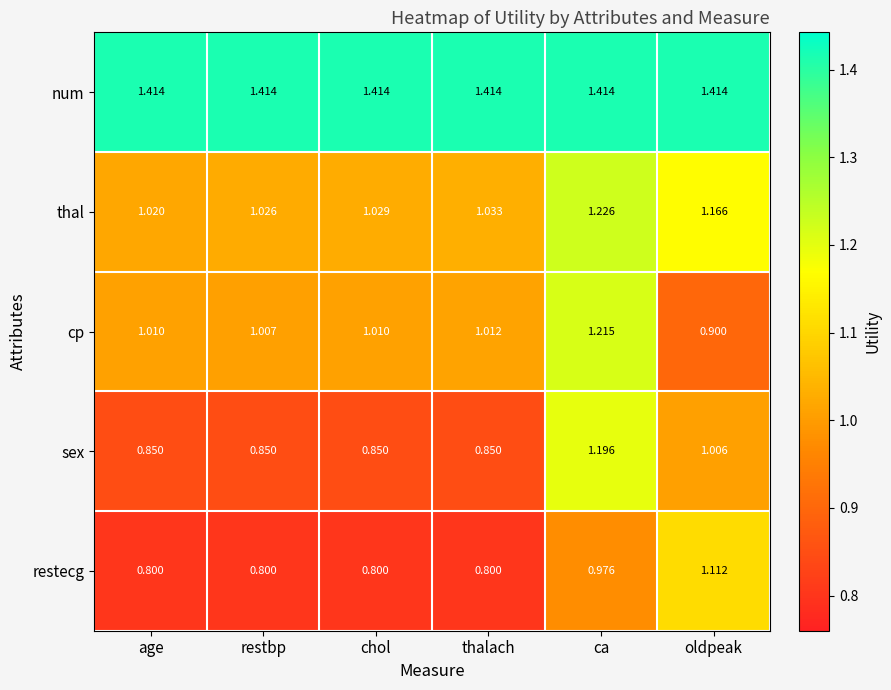

Where does the cp series first go above 1?

age